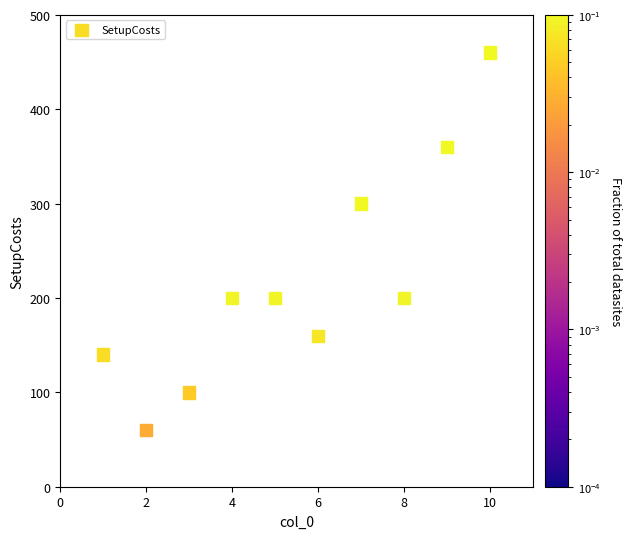

What Y value in the scatter plot is closest to 260?

300